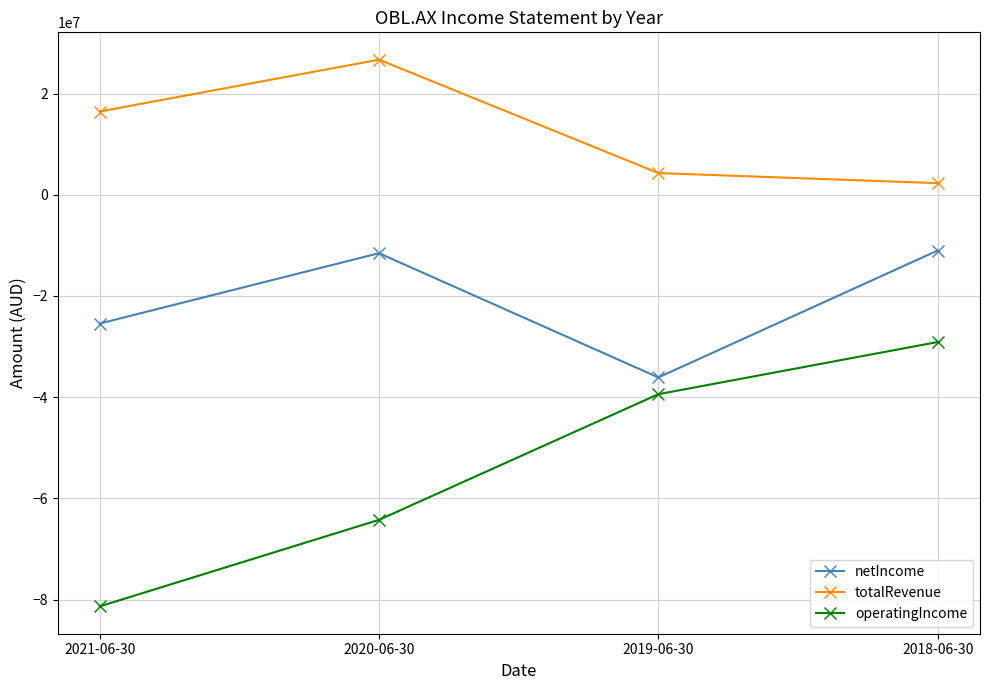

True or false: operatingIncome and totalRevenue intersect in this chart.

False